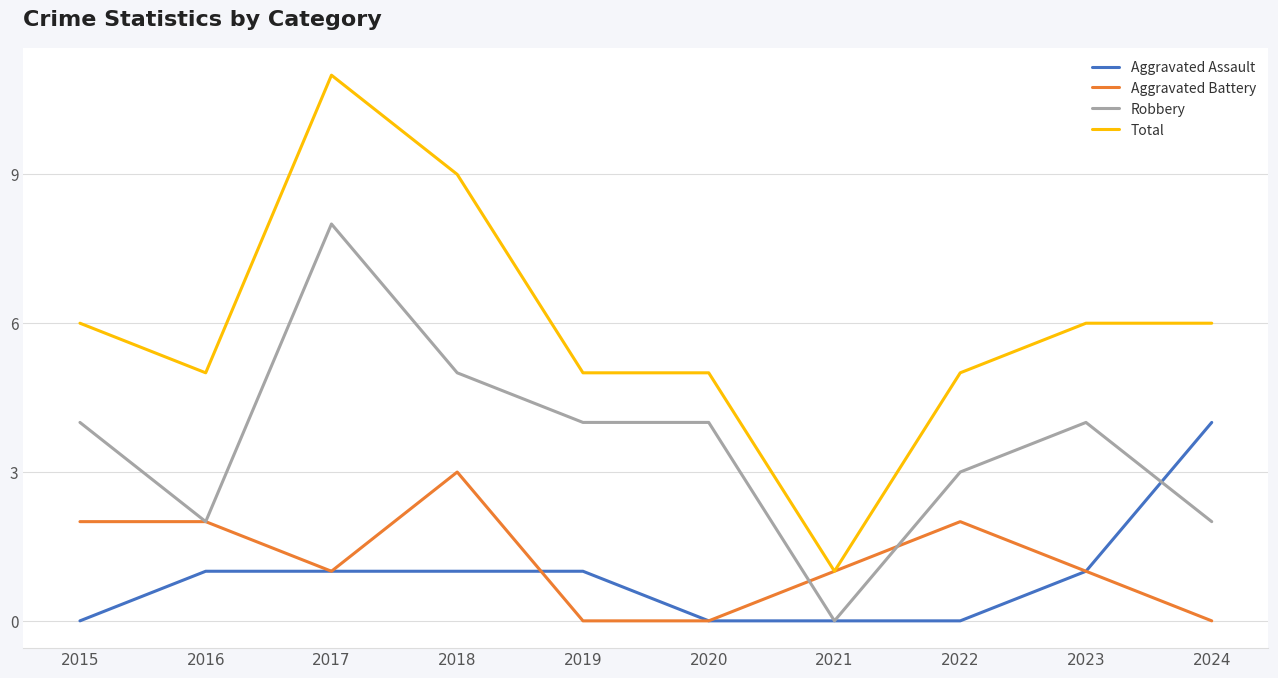

Rank the series by their maximum value, from highest to lowest.

Total, Robbery, Aggravated Assault, Aggravated Battery